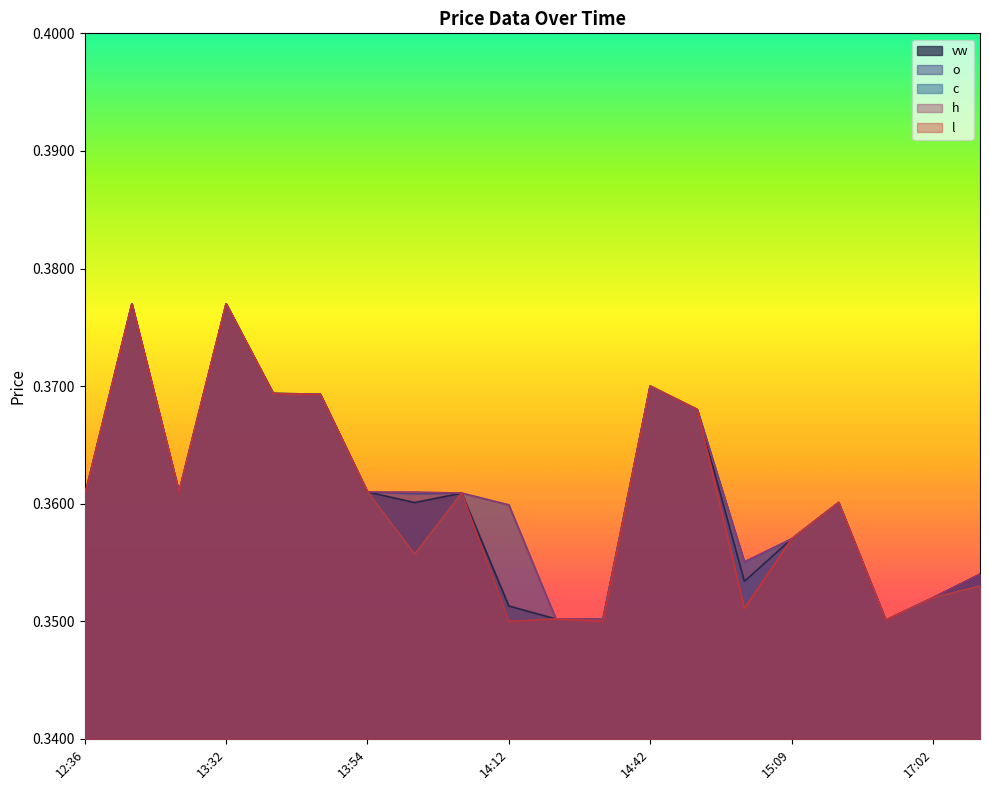

What is the smallest value displayed?

0.3